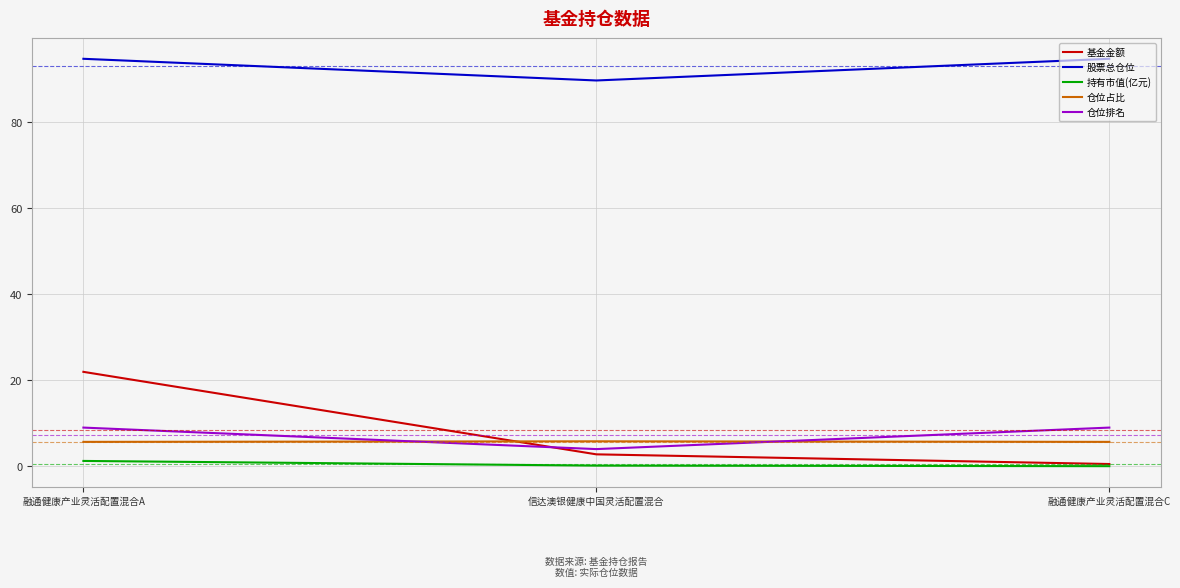

What is the maximum value for 仓位占比?

5.8